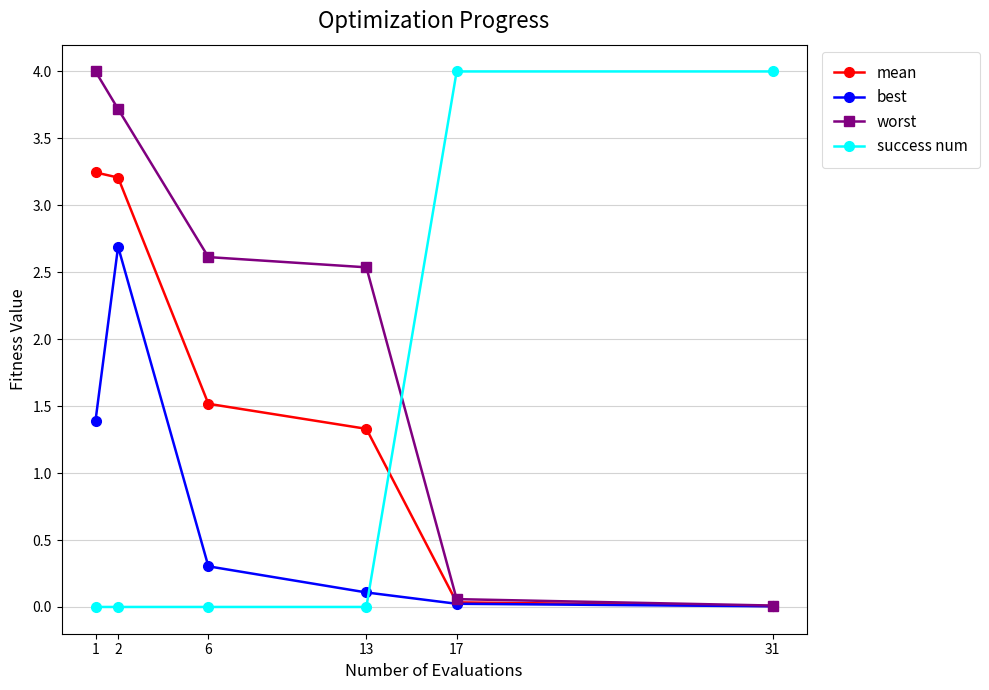

How many values in the mean series exceed 1?

4